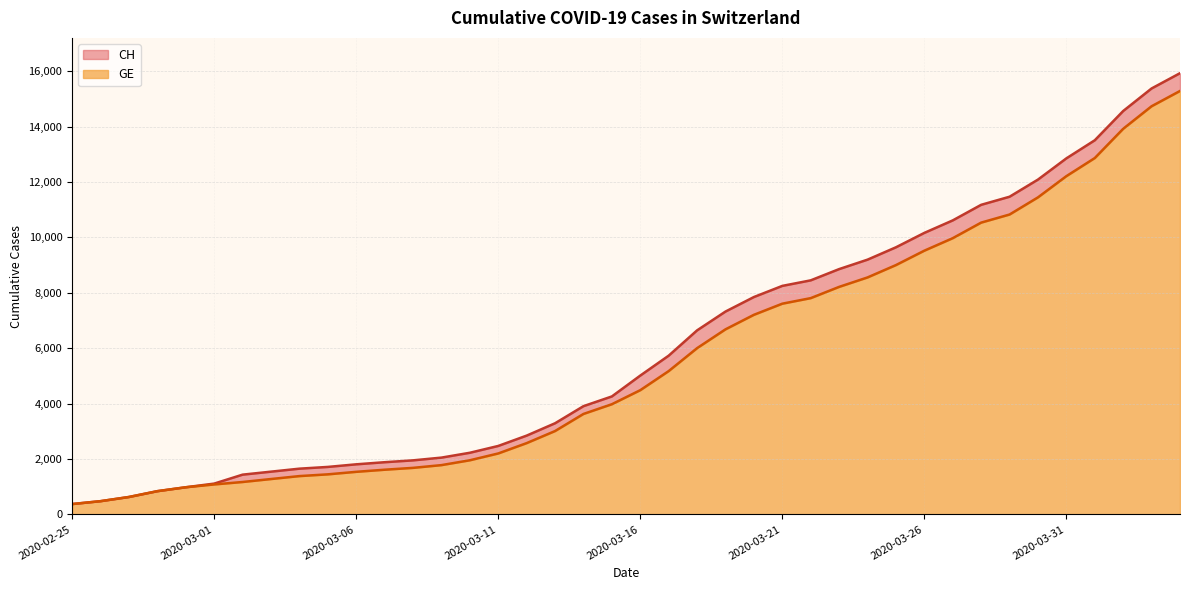

What is the label of the 39th point from the left?

2020-04-03